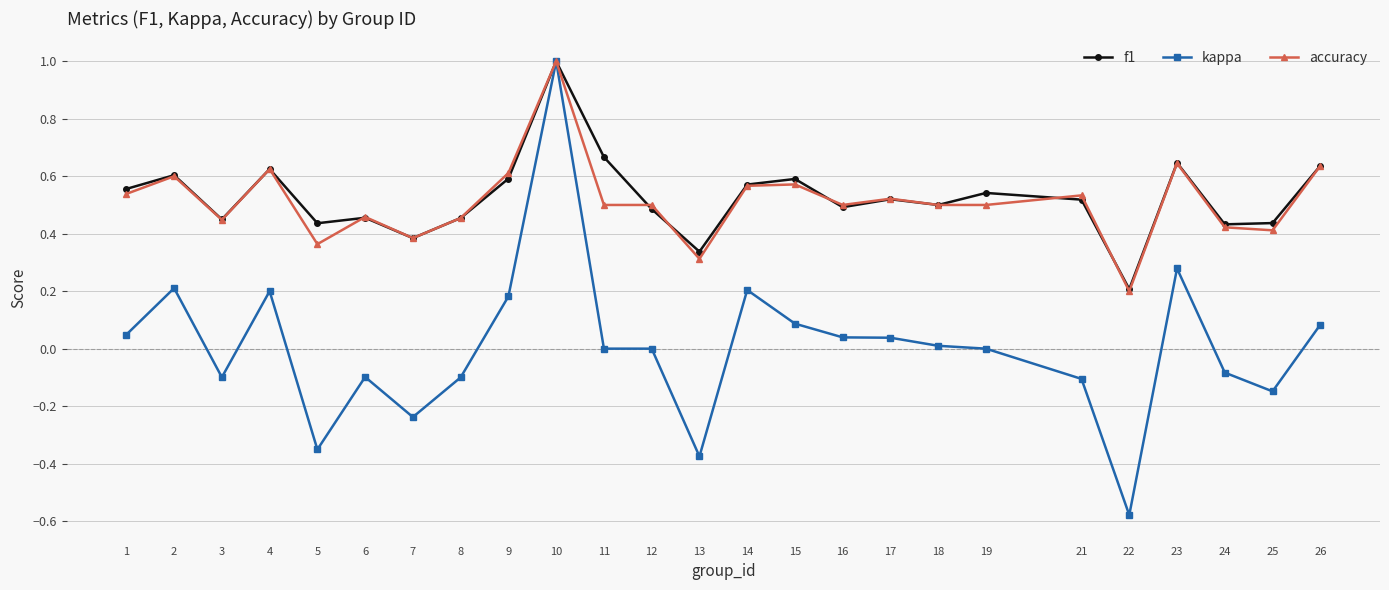

What is the maximum value for f1?

1.0